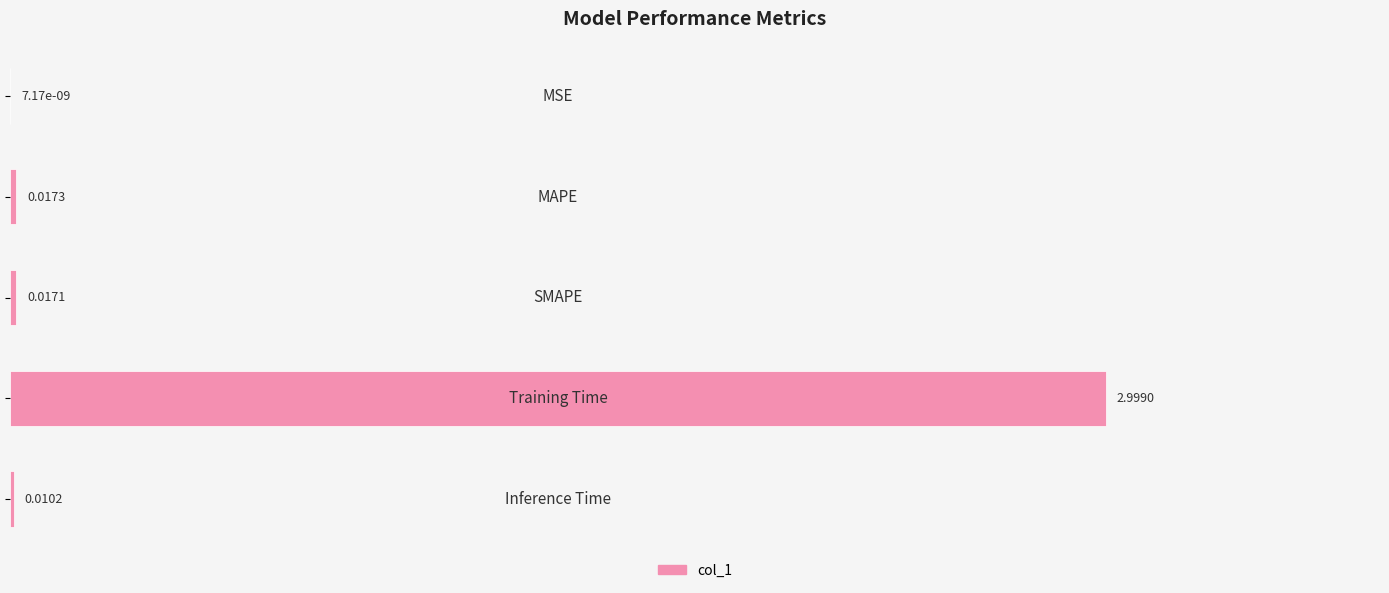

How many categories are shown in the chart?

5